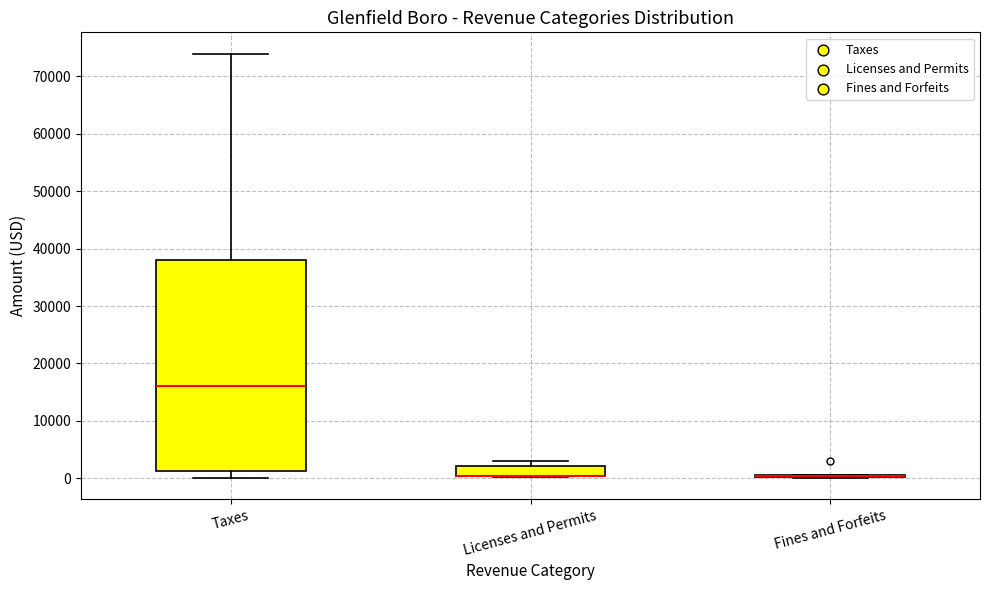

Reading left to right, transcribe this box plot: for each box, give where its median line is, the range the box spans, and where its two whiskers end, as read against the y-axis. The values are not printed on the chart, so give them approximately, as read against the axis.

Taxes: median 16000, box 1000 to 38000, whiskers 0 to 74000
Licenses and Permits: median 0 (drawn on the box's lower edge), box 0 to 2000, whiskers 0 to 3000
Fines and Forfeits: box collapsed to a line at 0, whiskers 0 to 1000